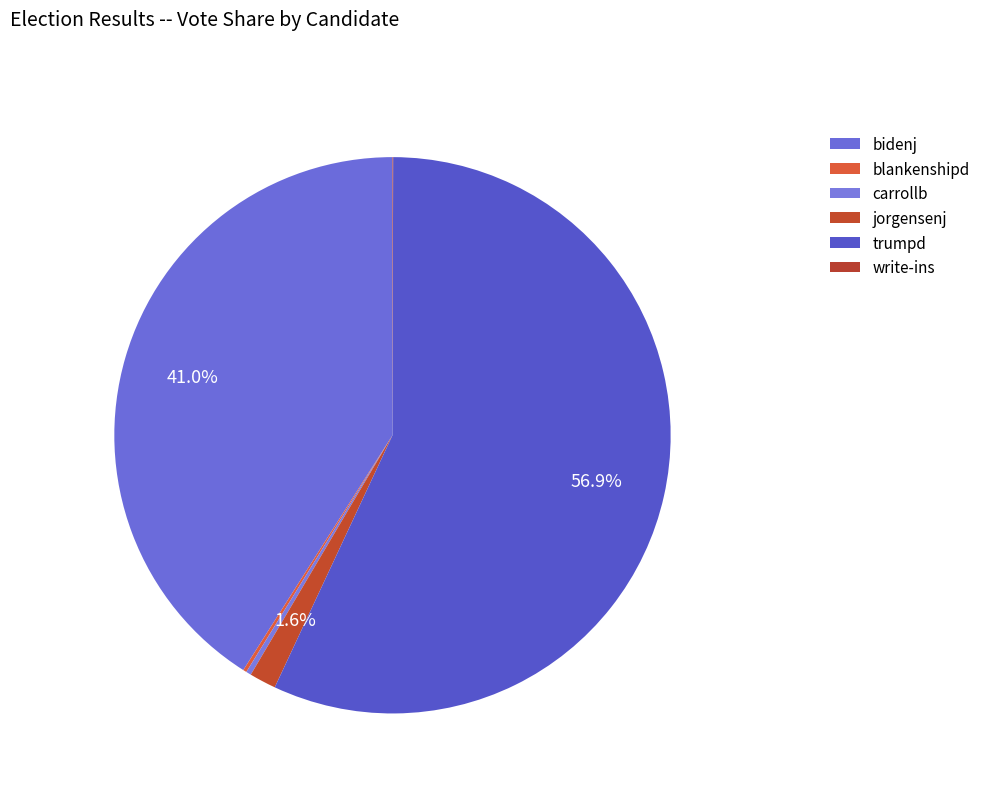

To the nearest percent, what is the difference between the bidenj and carrollb slice percentages?

41%